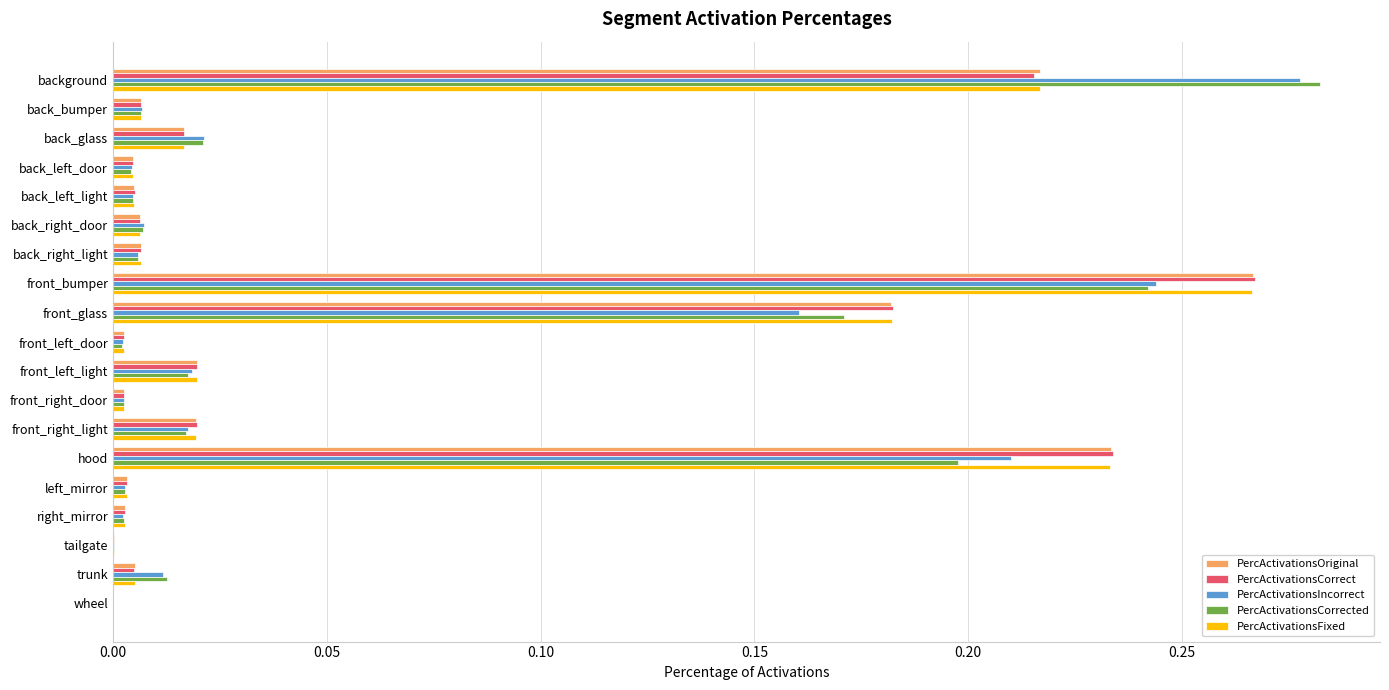

Which category has the highest value in the PercActivationsCorrect series?

front_bumper